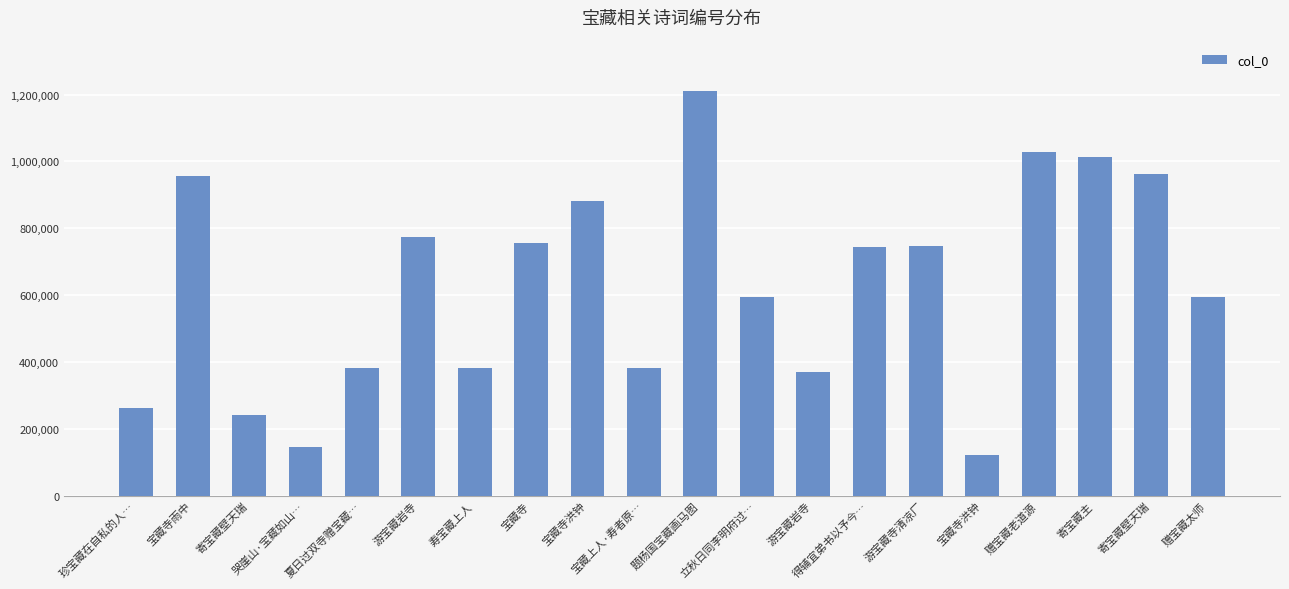

Reading right to left, what are all the values shown in this chart?

594000	962660	1014024	1027937	121299	745992	745330	369294	594145	1210728	383276	882576	755029	382750	773390	383269	145952	242413	957902	261271